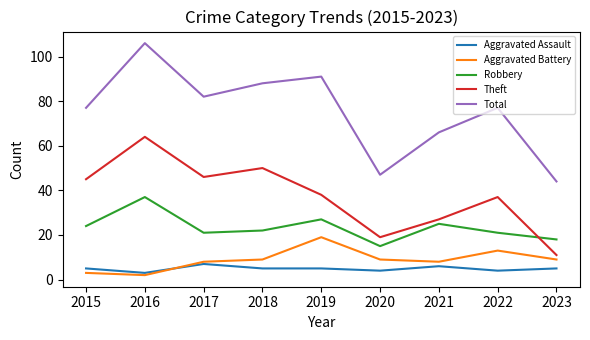

At which category is the sum across all series the highest?

2016